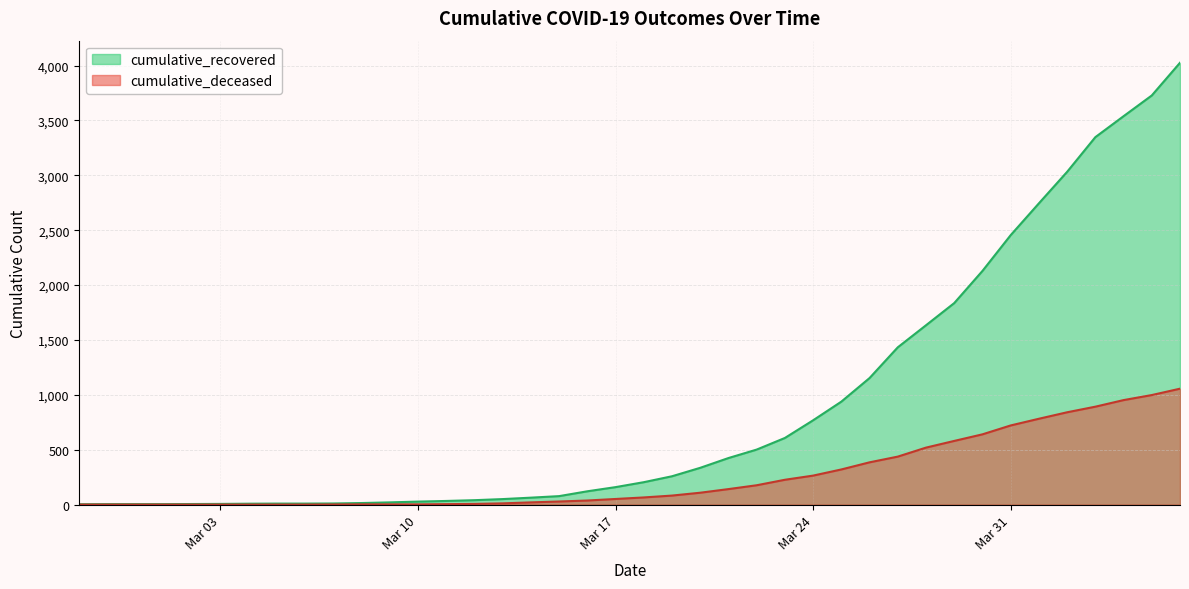

How many data points in cumulative_deceased are above 65?

19